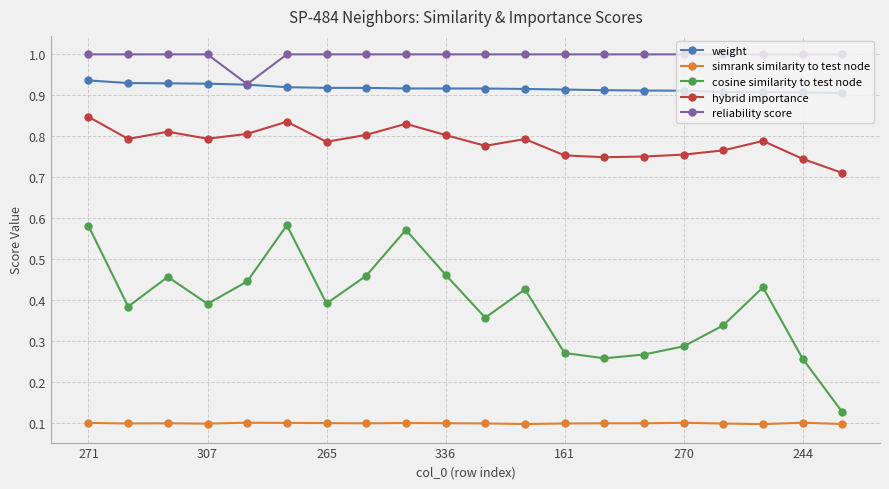

True or false: cosine similarity to test node and reliability score cross at least once.

False